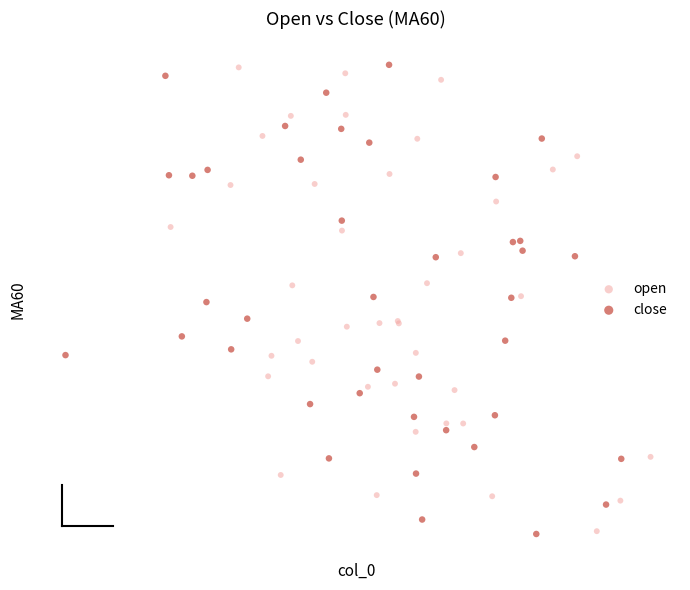

What are all the series names shown in the legend?

open, close